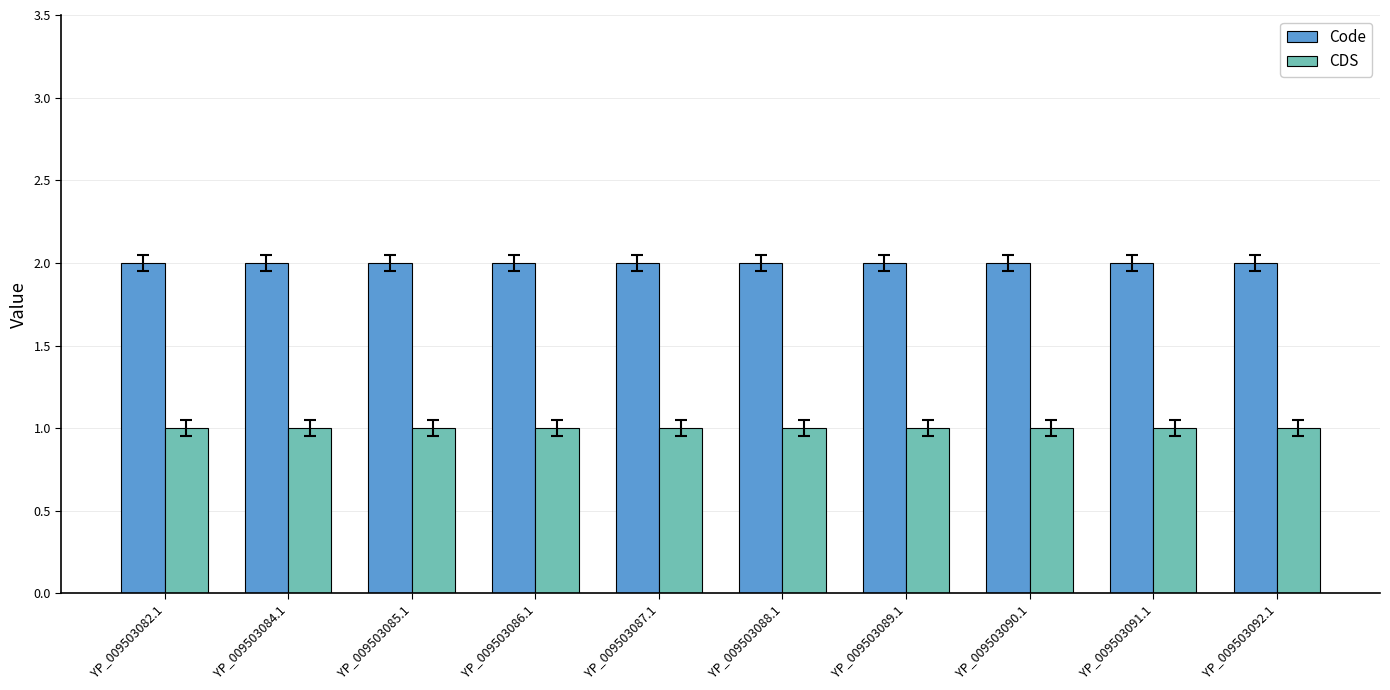

How many distinct data groups are displayed?

2